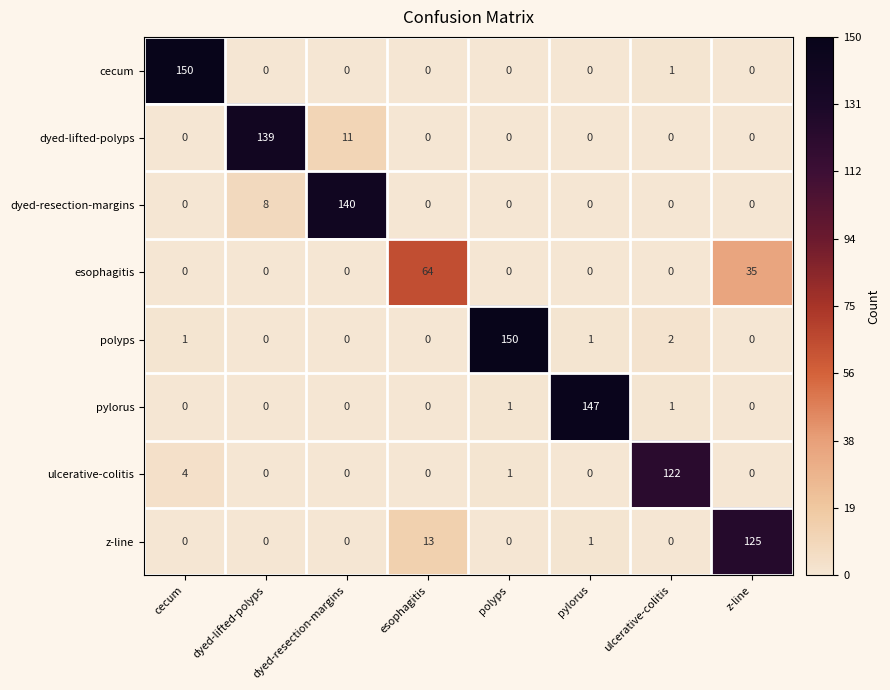

What is the spread (max minus min) of values at dyed-resection-margins?

140